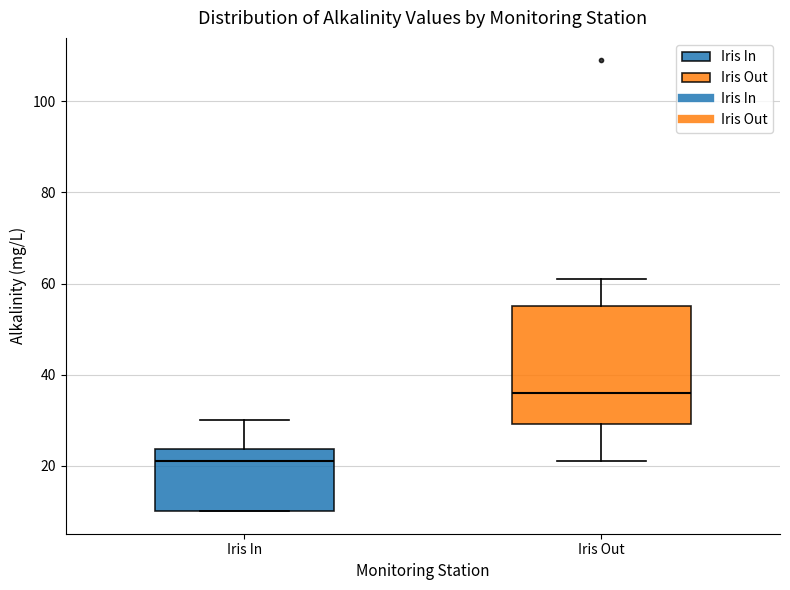

Which box's median line is the lowest?

Iris In